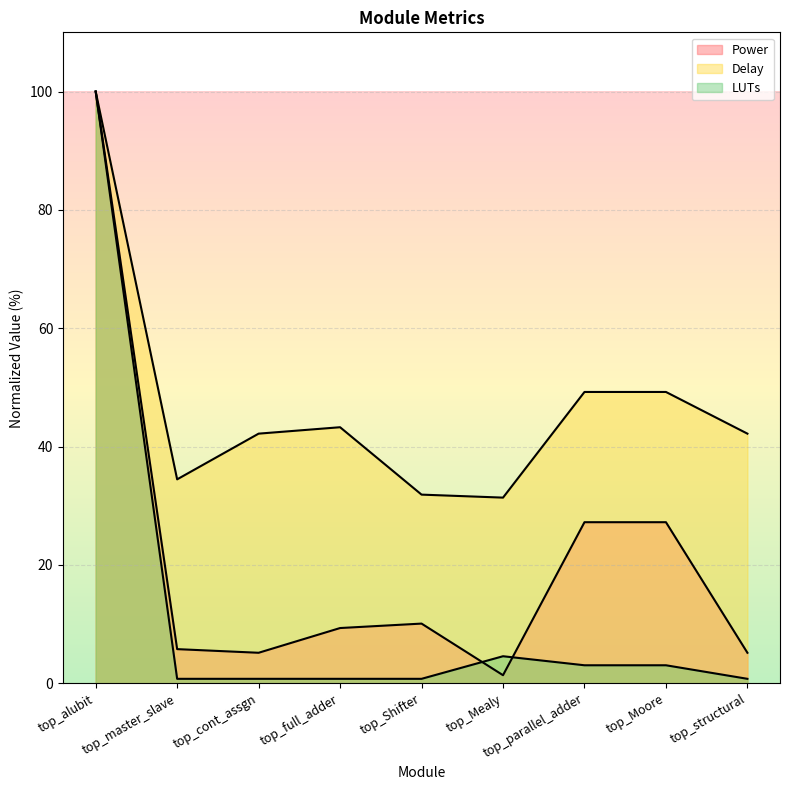

The value of Power at top_Shifter is 16.5. True or false?

False